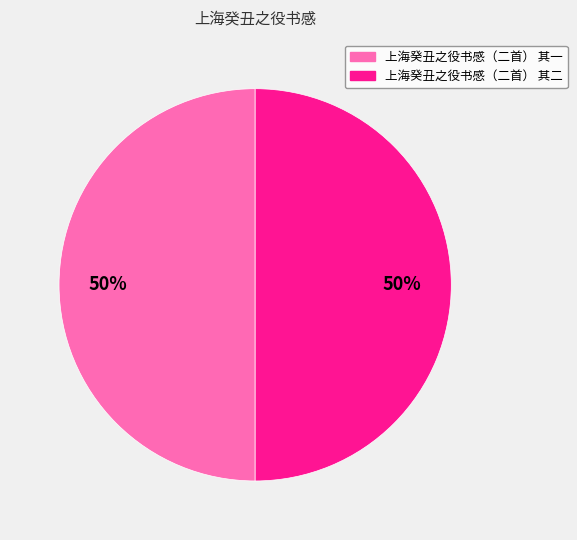

The 上海癸丑之役书感（二首） 其一 slice represents 57% of the pie. True or false?

False